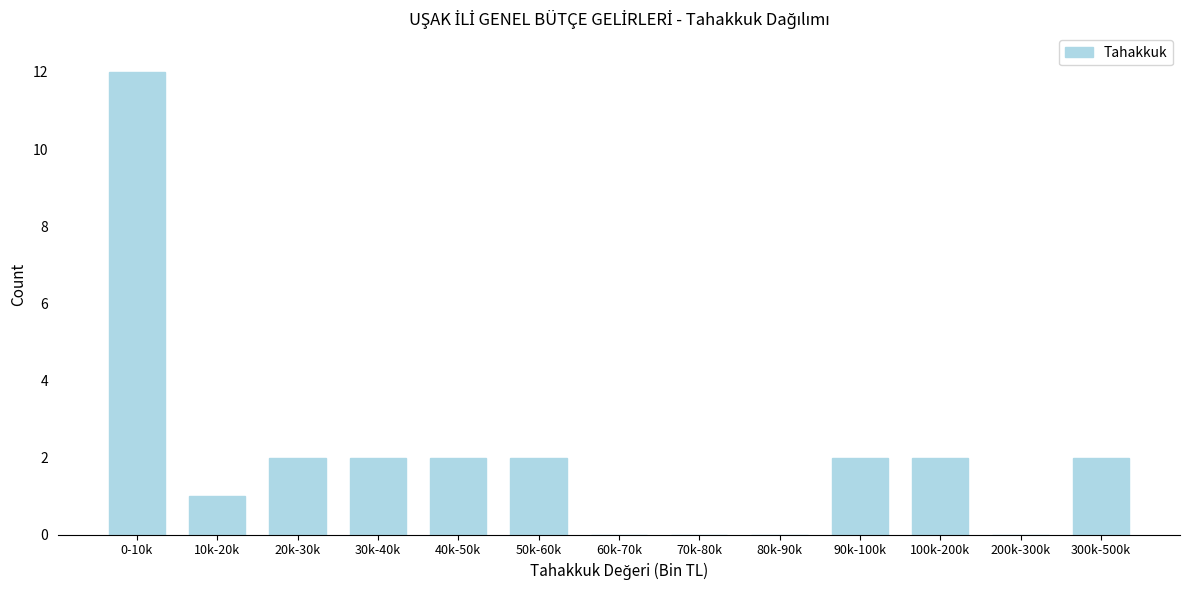

Reading left to right, transcribe all the data shown in this chart.

0-10k=12	10k-20k=1	20k-30k=2	30k-40k=2	40k-50k=2	50k-60k=2	60k-70k=0	70k-80k=0	80k-90k=0	90k-100k=2	100k-200k=2	200k-300k=0	300k-500k=2